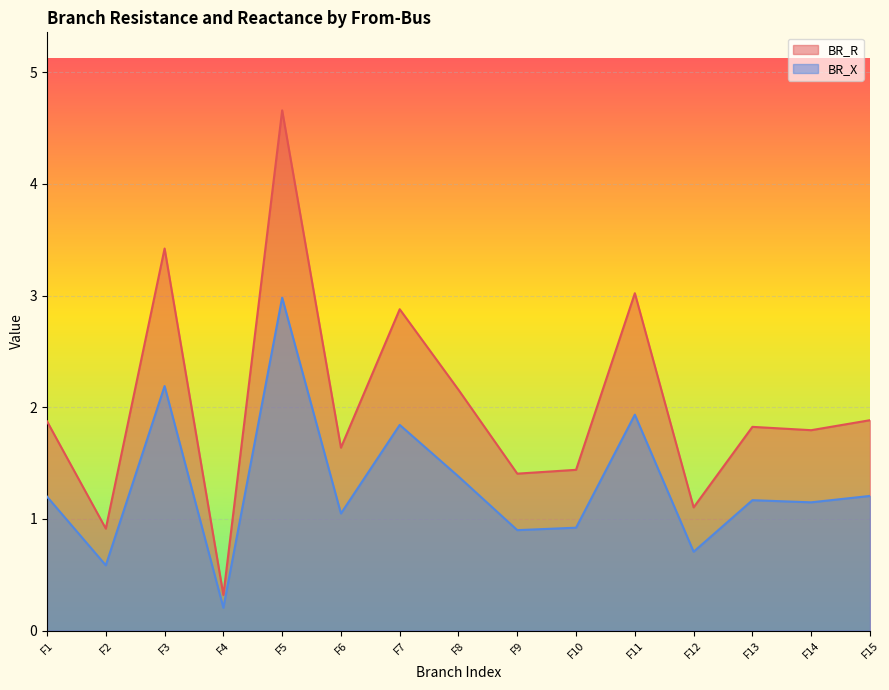

How many data points does each series have?

15